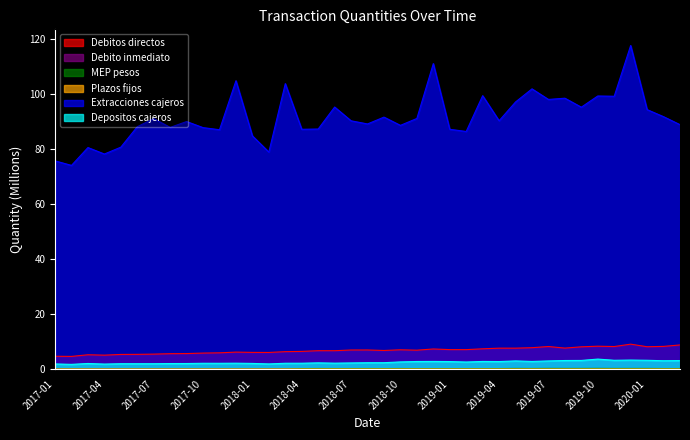

The Debitos directos series shows 6.1 at 2018-01. True or false?

True